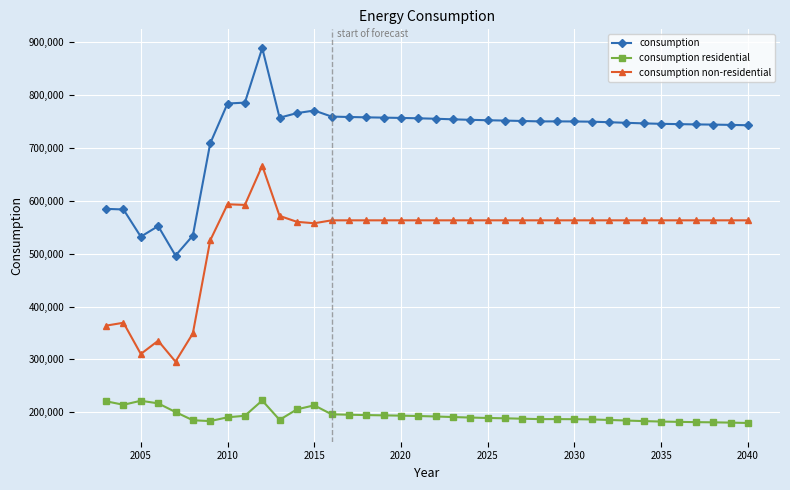

True or false: consumption non-residential has more than 2 interior local peaks.

True